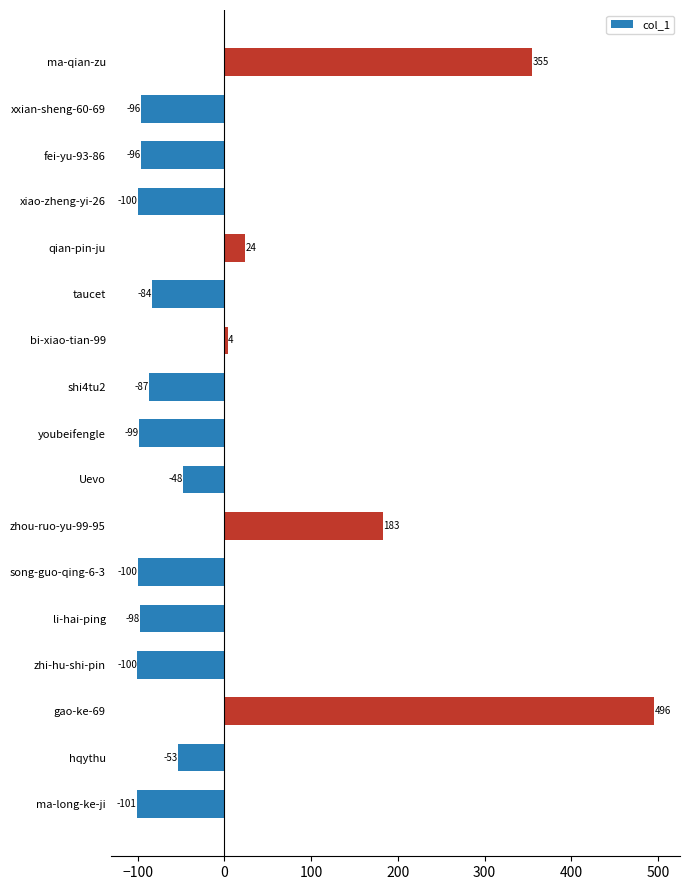

Which has a higher value, hqythu or zhou-ruo-yu-99-95?

zhou-ruo-yu-99-95